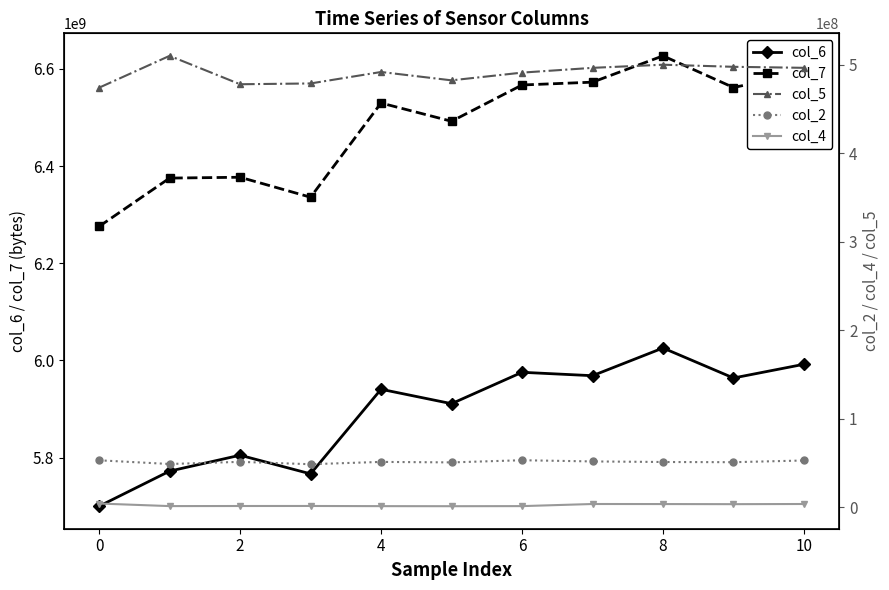

What is the difference between the second highest and second lowest values in the col_6 series?

225595167